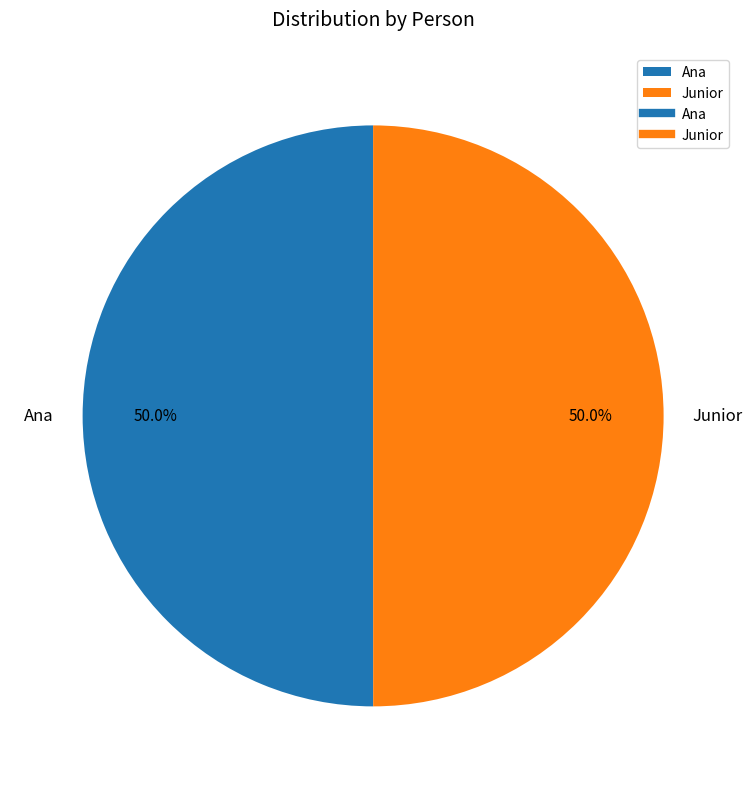

What is the ratio of the value at Ana to the value at Junior?

1.0